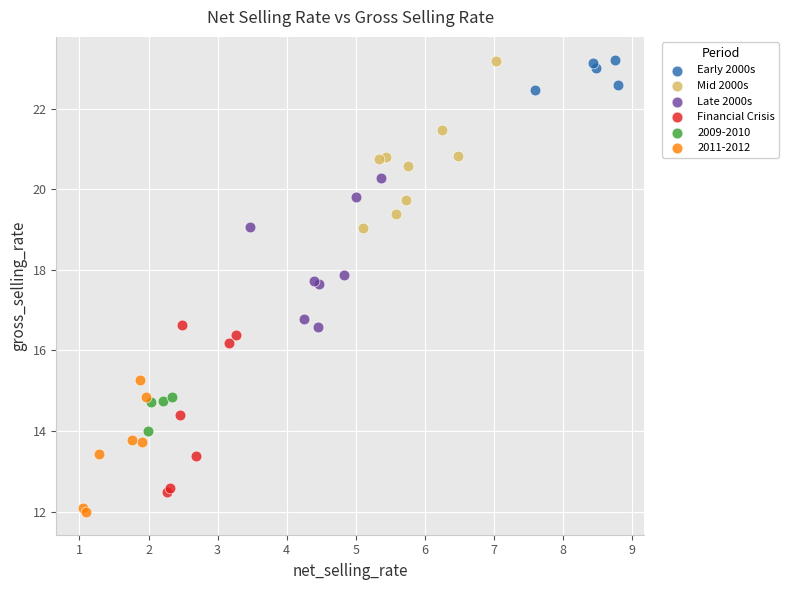

Which series reaches the minimum Y coordinate?

2011-2012